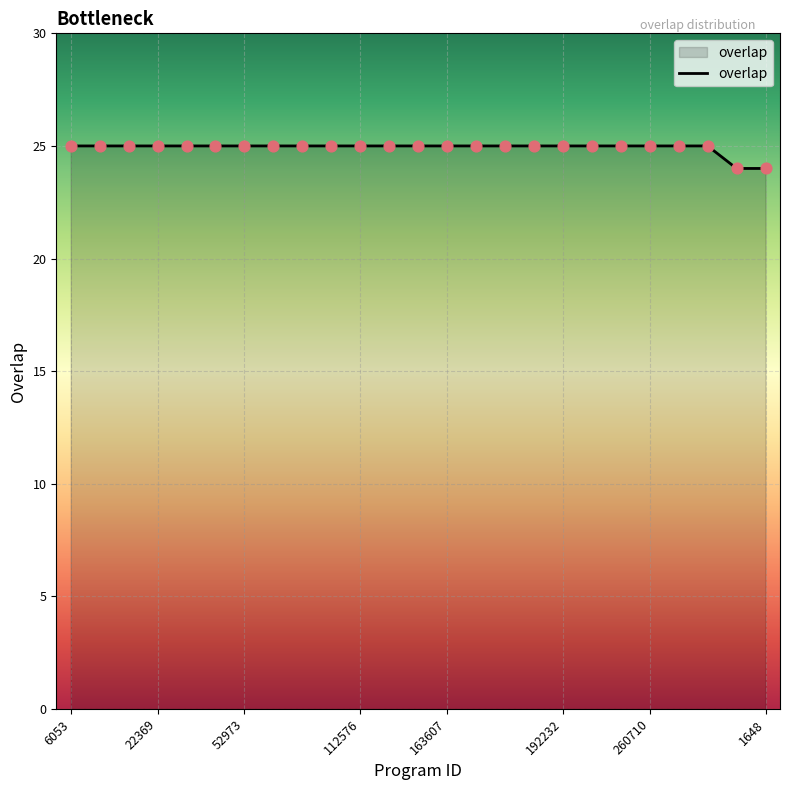

What is the maximum value shown in the chart?

25